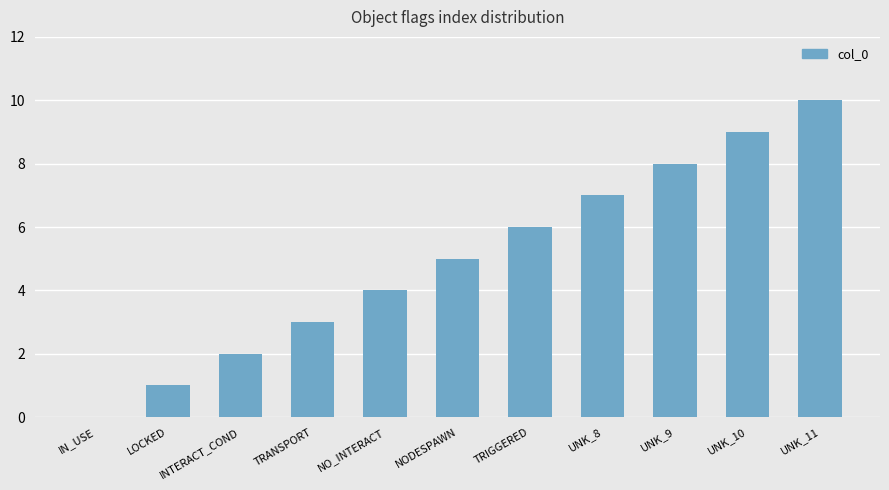

Which has a higher value, INTERACT_COND or TRANSPORT?

TRANSPORT